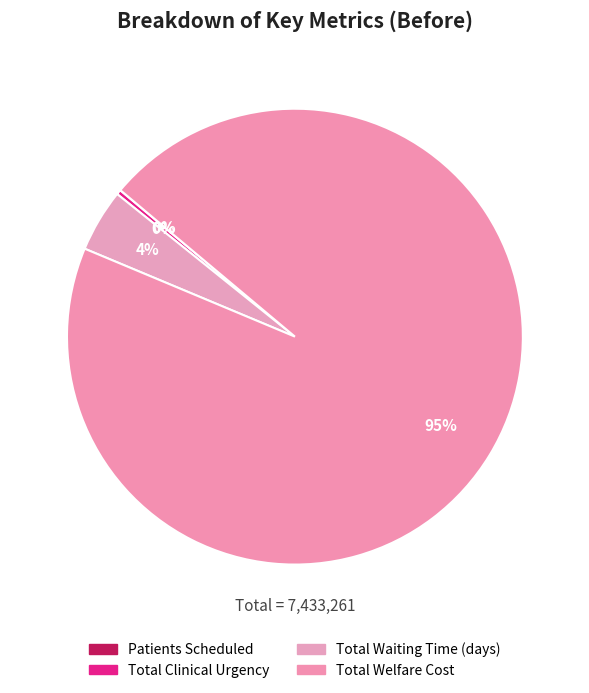

Which slice is the largest?

Total Welfare Cost